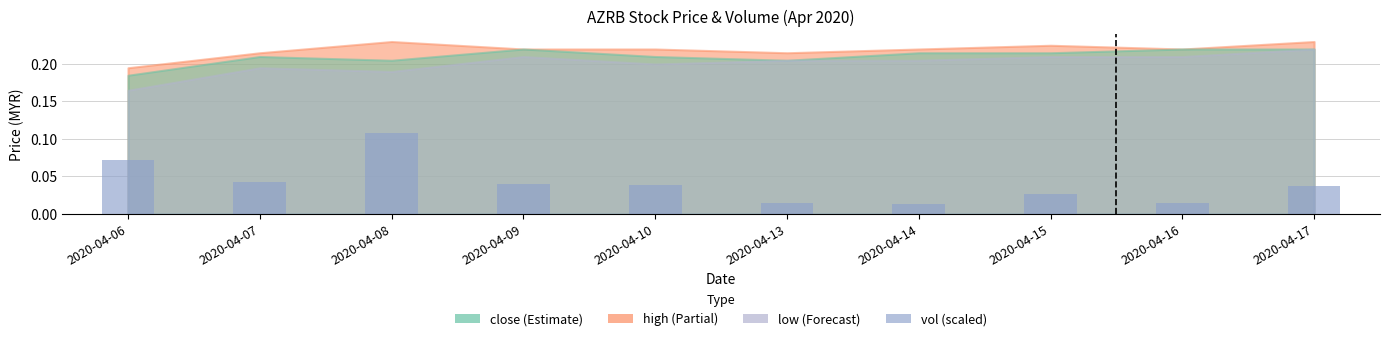

Count the values in the range 0 to 1.

10